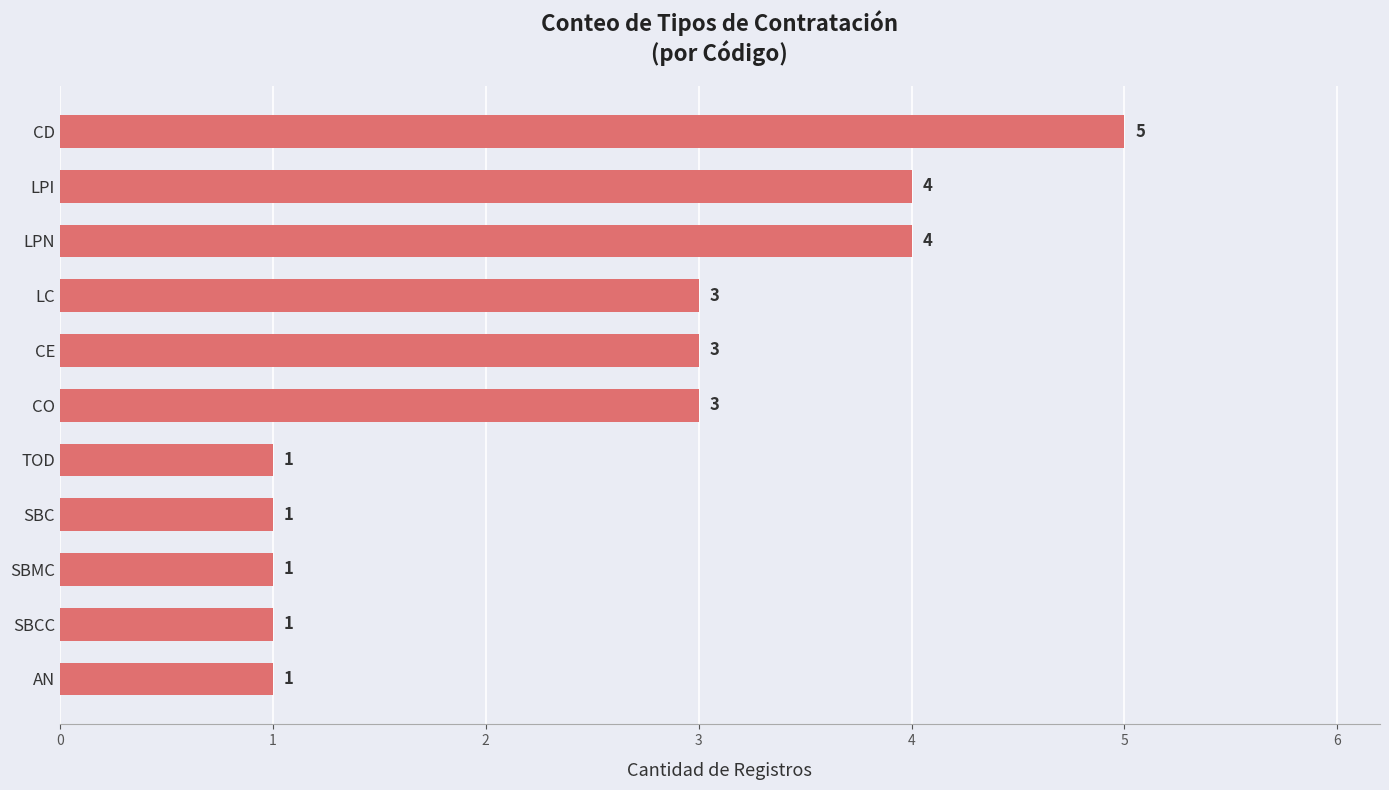

Which label corresponds to the largest value in the chart?

CD